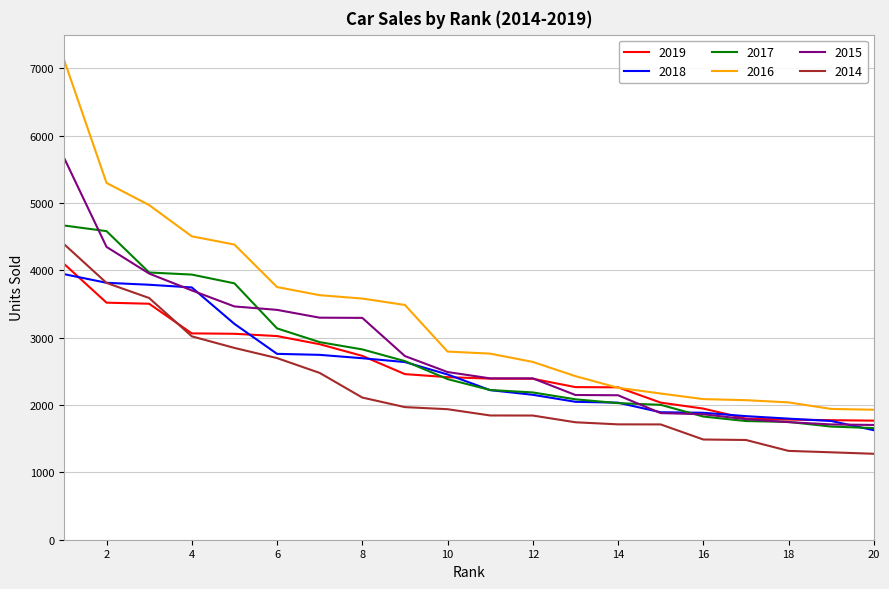

What is the smallest value displayed?

1276